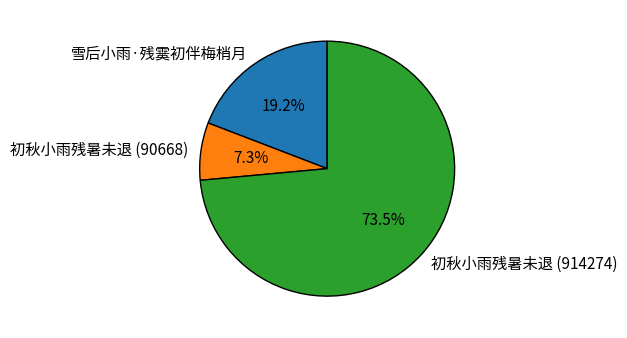

Does any single category account for the majority?

Yes